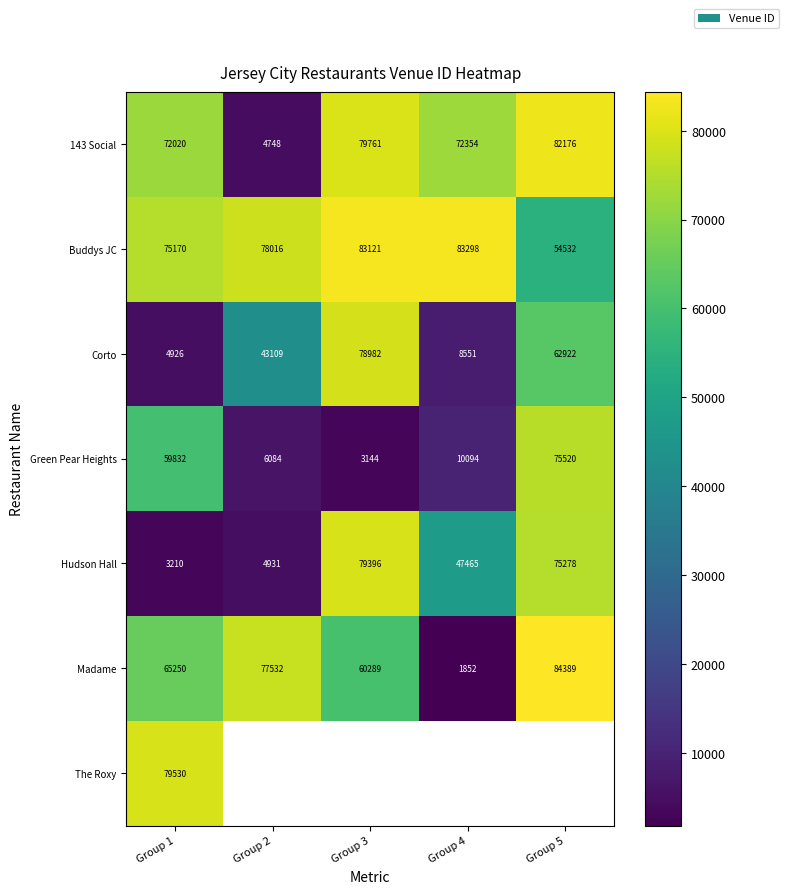

Rank the categories by Green Pear Heights value from lowest to highest.

Group 3, Group 2, Group 4, Group 1, Group 5